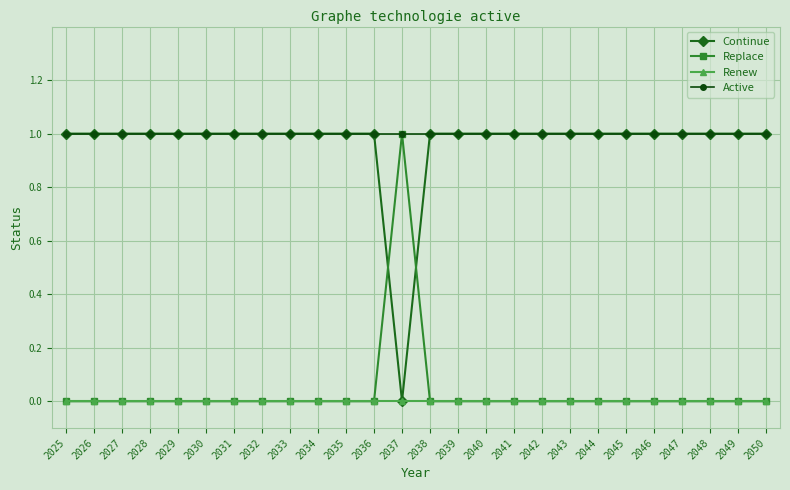

The Continue series shows 1 at 2046. True or false?

True